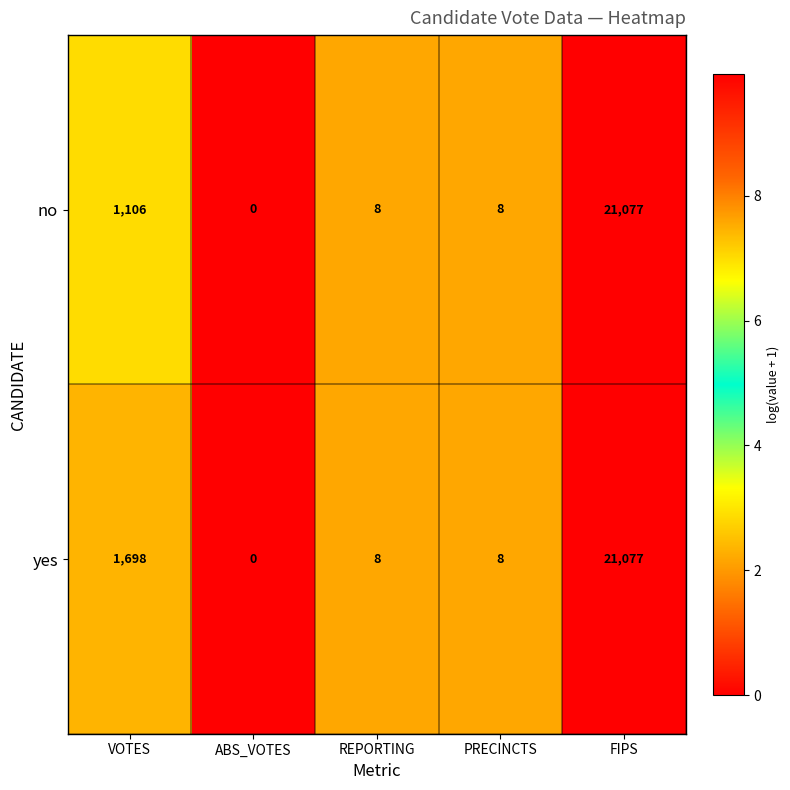

At which category is the sum across all series the highest?

FIPS